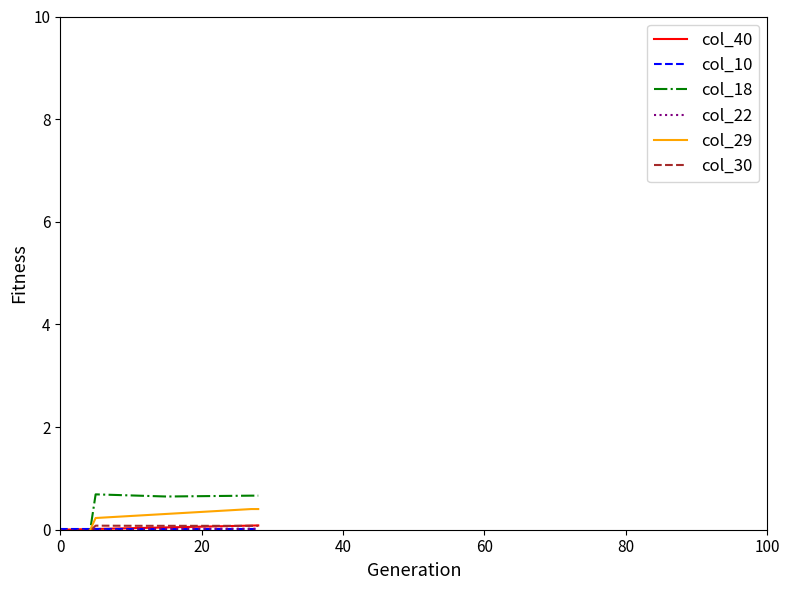

At how many categories does at least one series exceed 0?

29